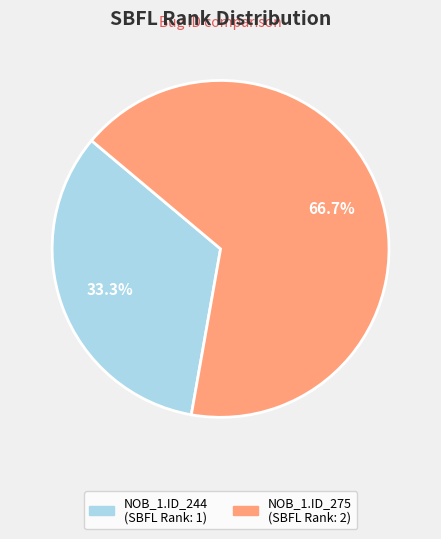

What percentage is NOT represented by NOB_1.ID_275 (SBFL Rank: 2)?

33.3%